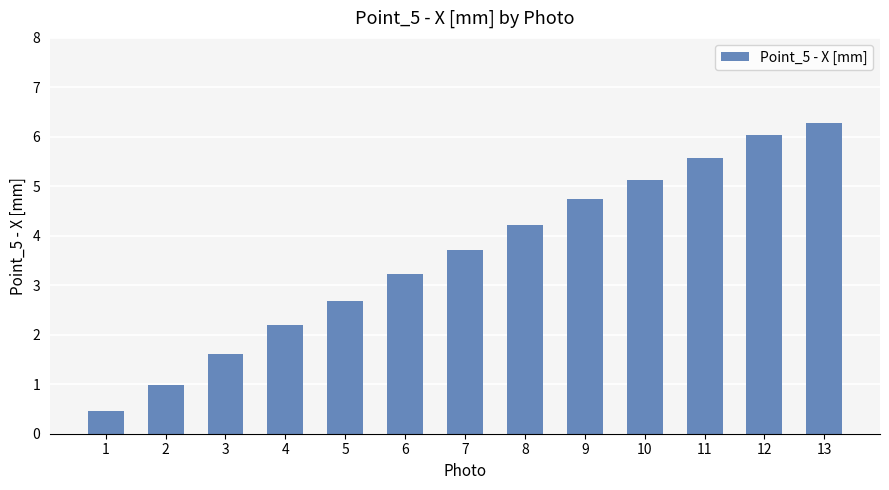

Reading left to right, transcribe all the data shown in this chart.

0.5	1.0	1.6	2.2	2.7	3.2	3.7	4.2	4.7	5.1	5.6	6.0	6.3